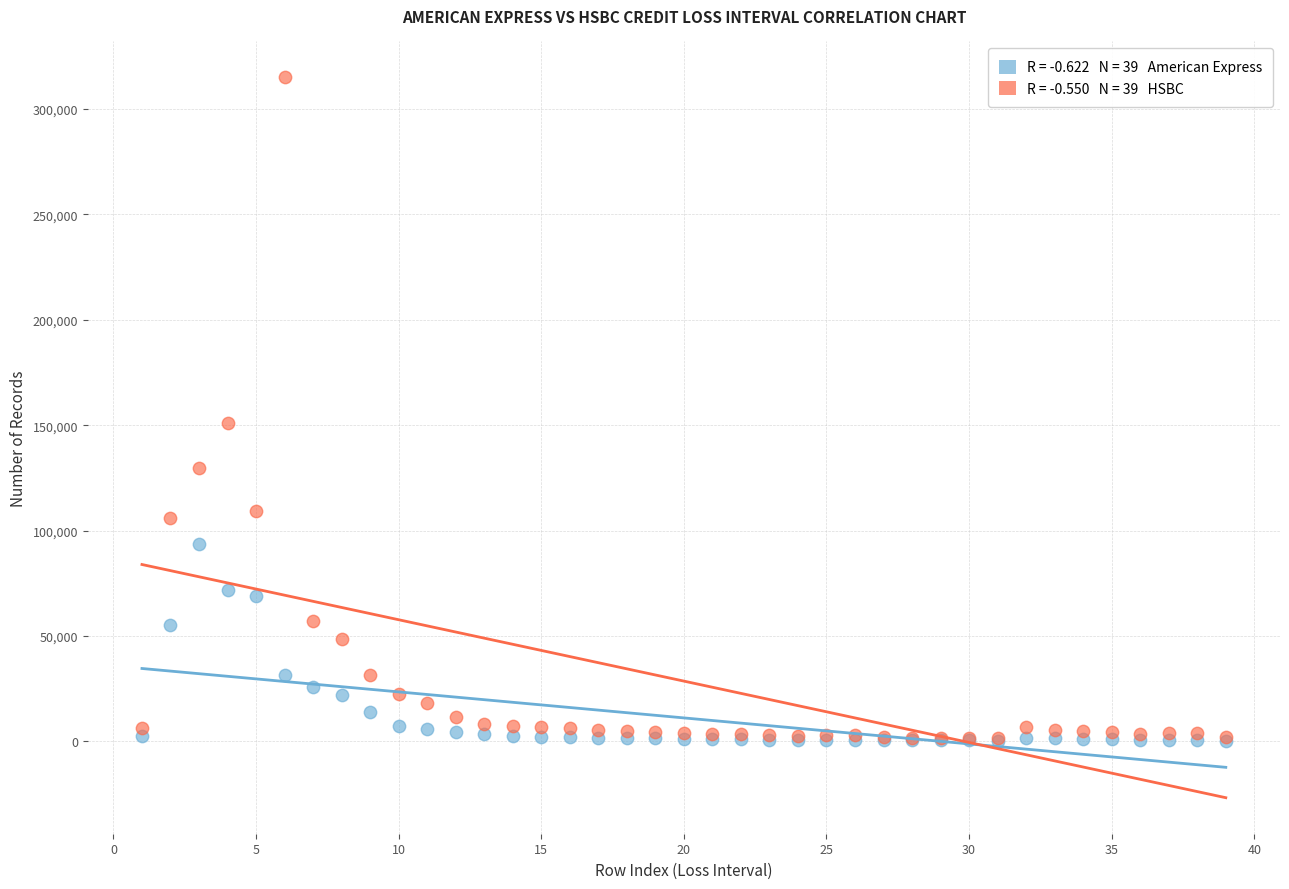

Across all series, what Y value is closest to 157643?

150914